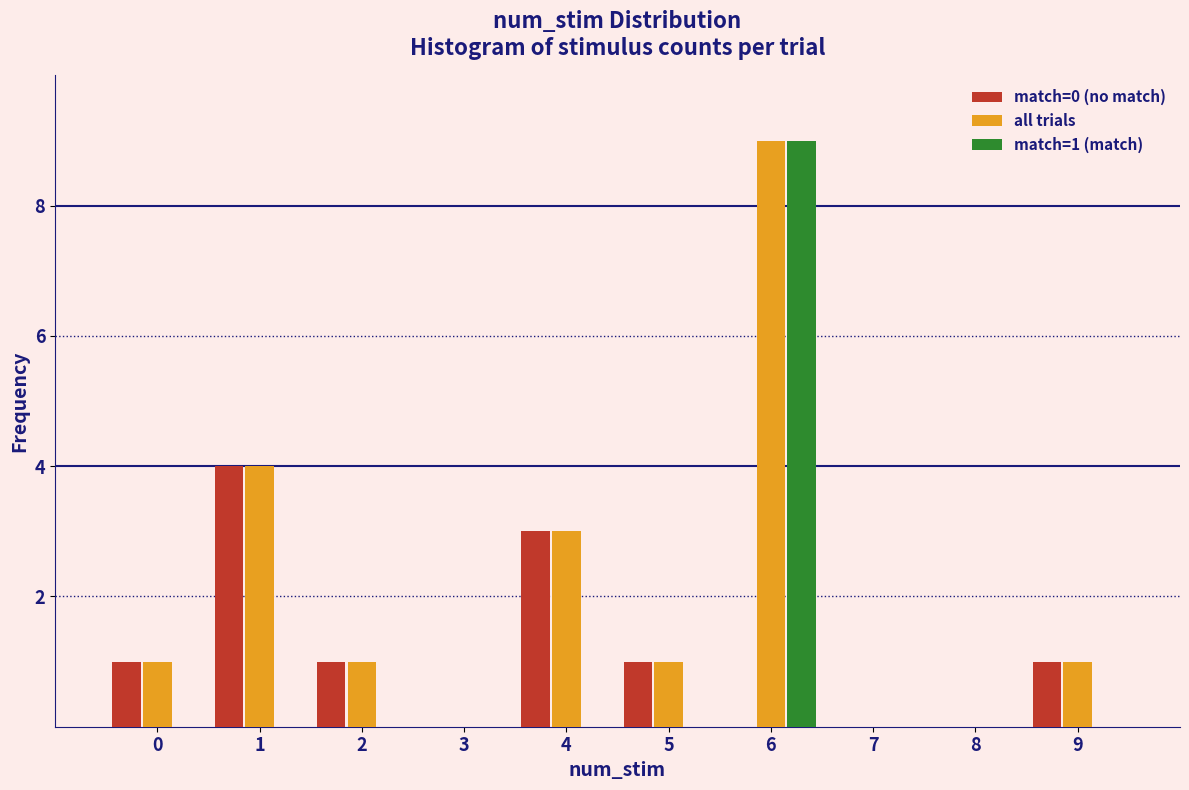

In the match=1 (match) series, which range on the x-axis has the tallest bar?

5.5 to 6.5